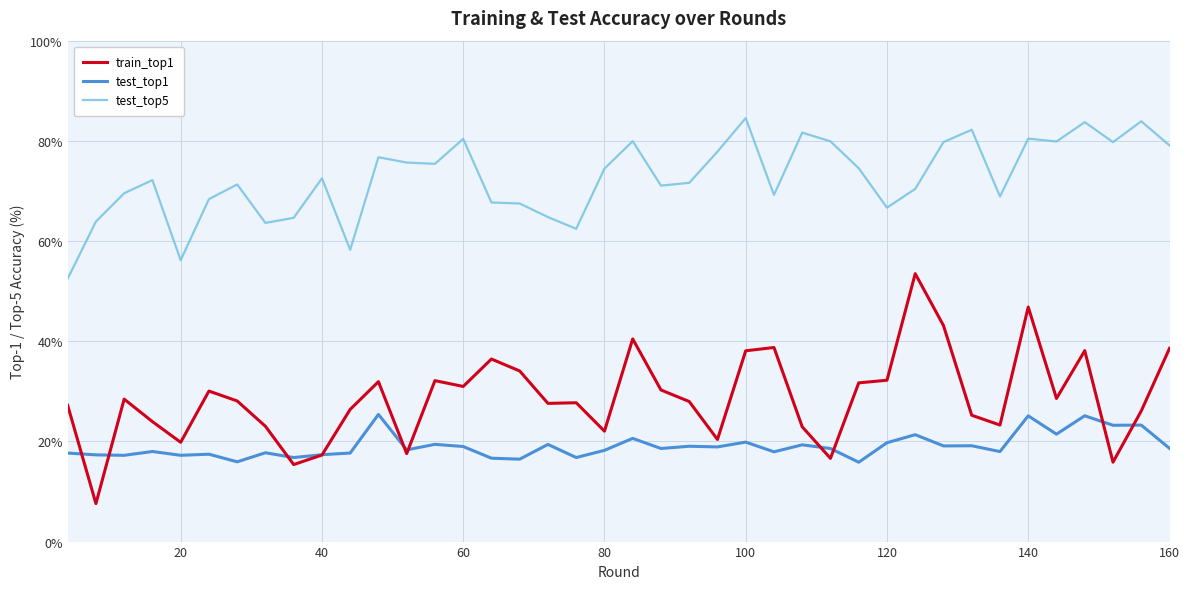

Which series has the widest spread of values?

train_top1